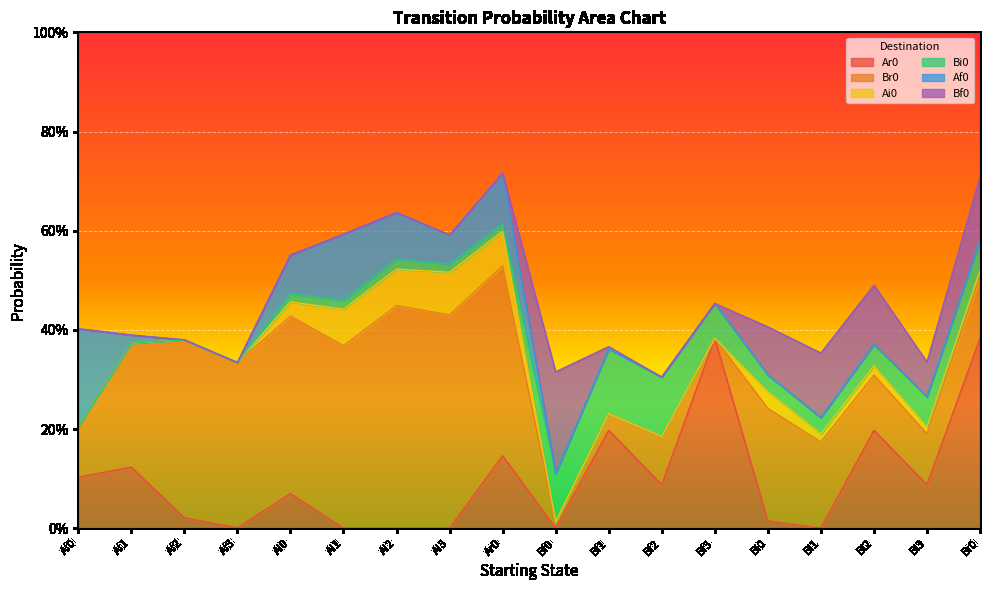

Rank the series at Bi1 from lowest to highest value.

Ar0, Af0, Ai0, Bi0, Bf0, Br0